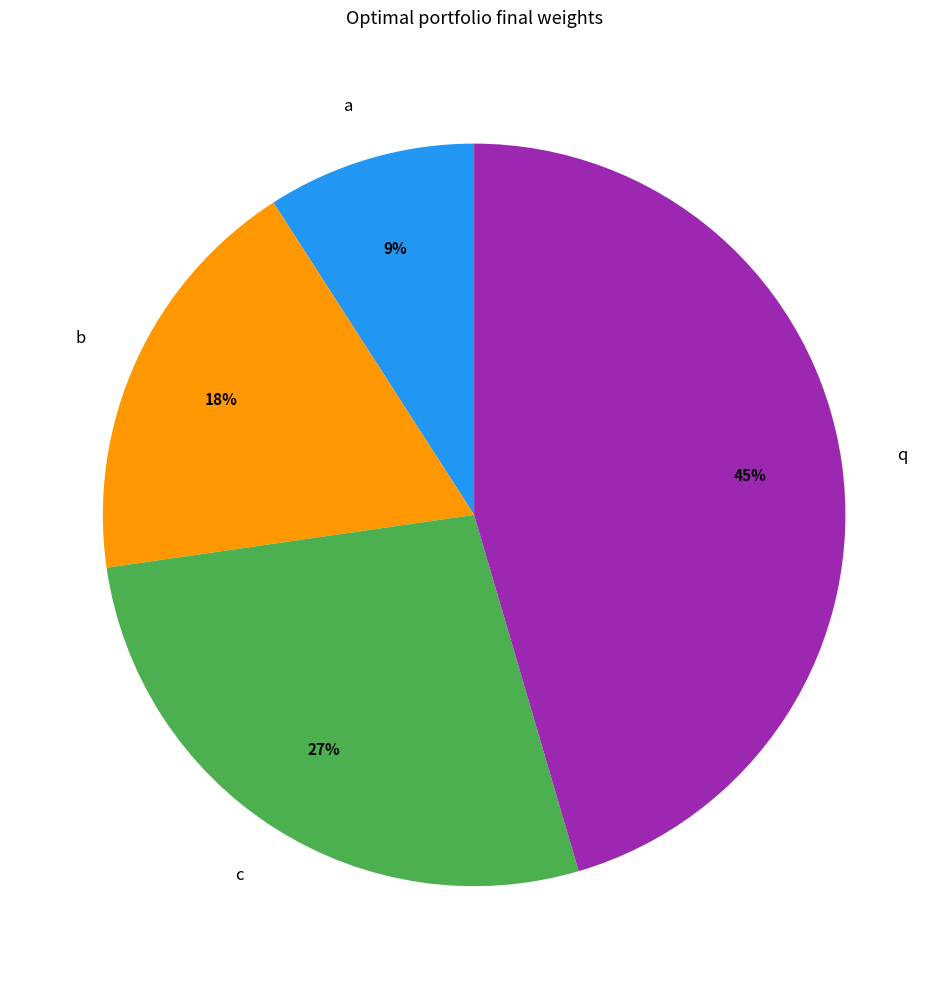

Is there any slice that represents more than half of the pie?

No